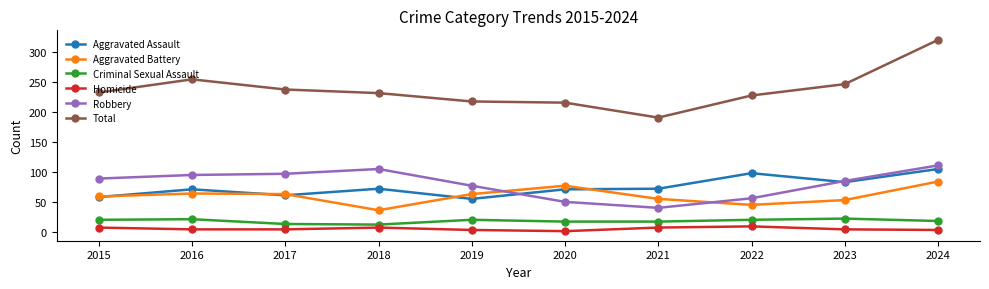

Read the Aggravated Assault value at 2017, to the nearest 10.

60